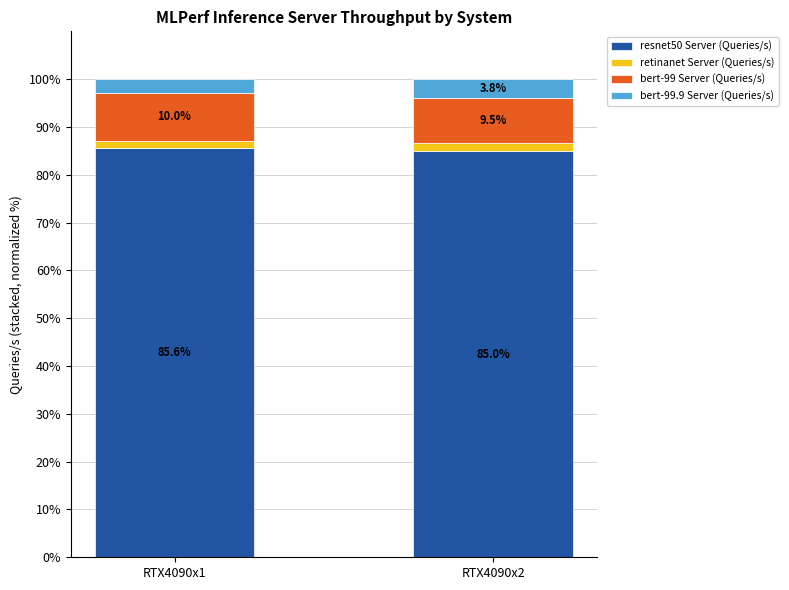

At which label does resnet50 Server (Queries/s) reach its peak?

RTX4090x1